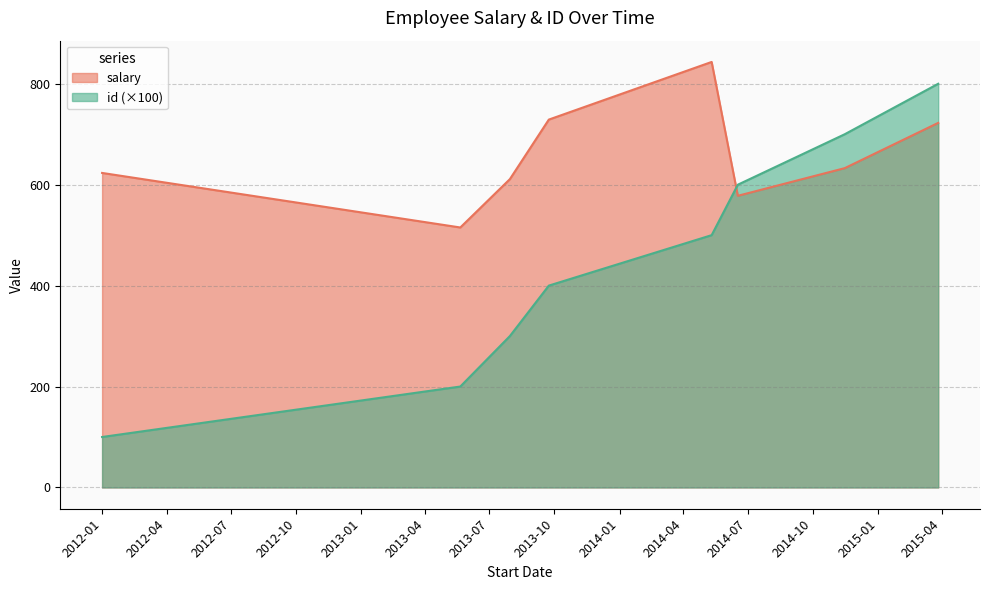

List the series in order of their peak value, lowest first.

id (×100), salary